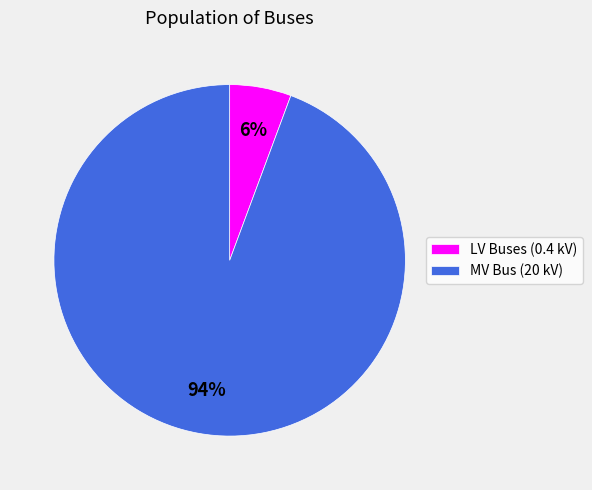

Which has a higher value, LV Buses (0.4 kV) or MV Bus (20 kV)?

MV Bus (20 kV)